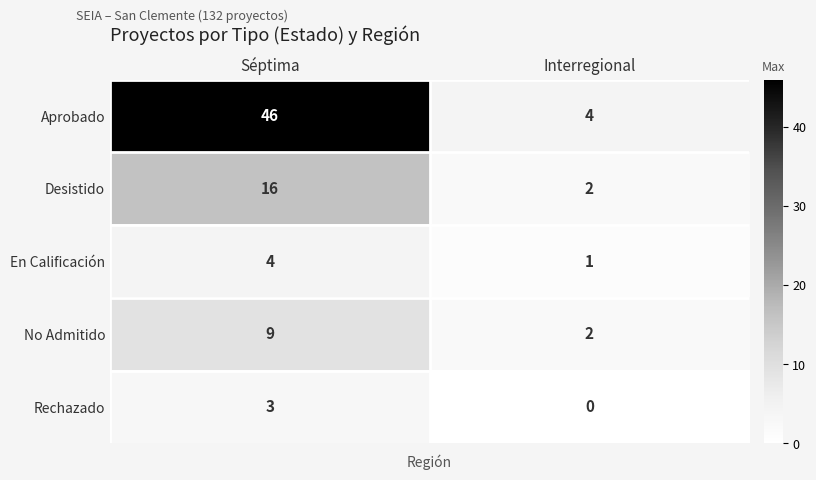

Between Séptima and Interregional, which series saw the biggest shift?

Aprobado